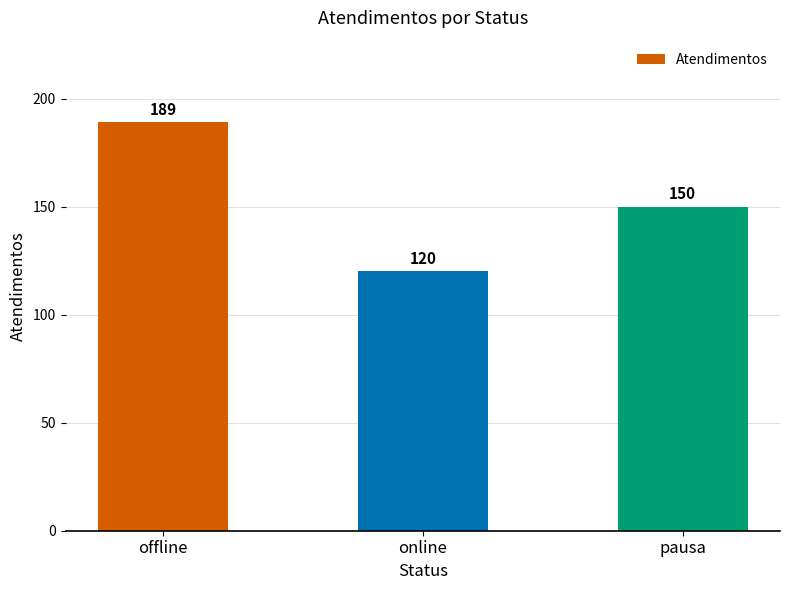

What is the sum of all values?

459